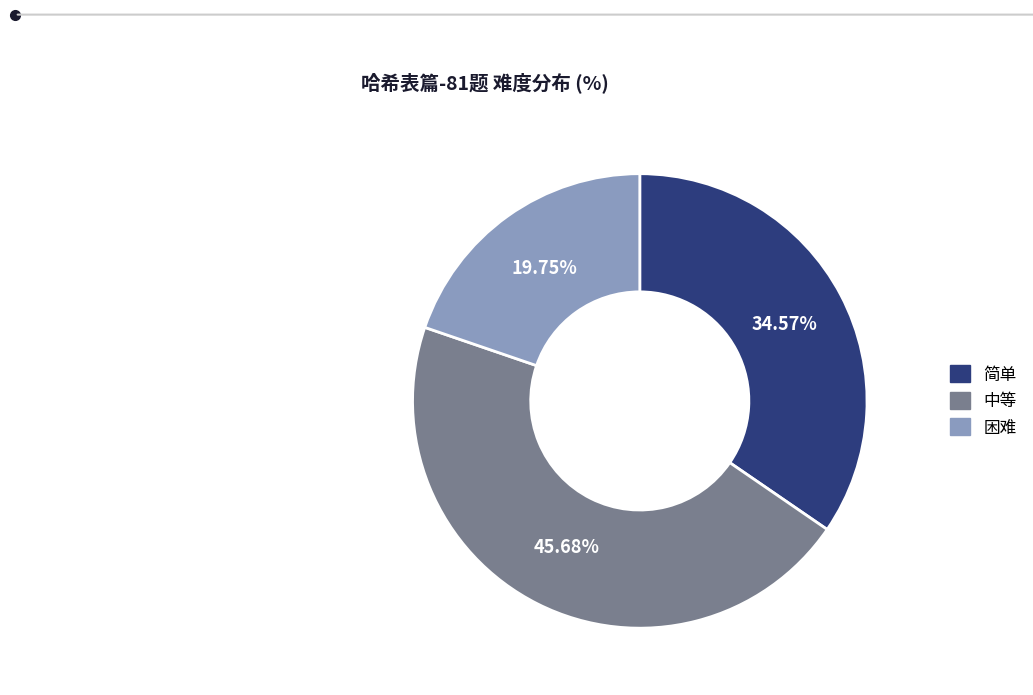

The 简单 slice represents 35% of the pie. True or false?

True